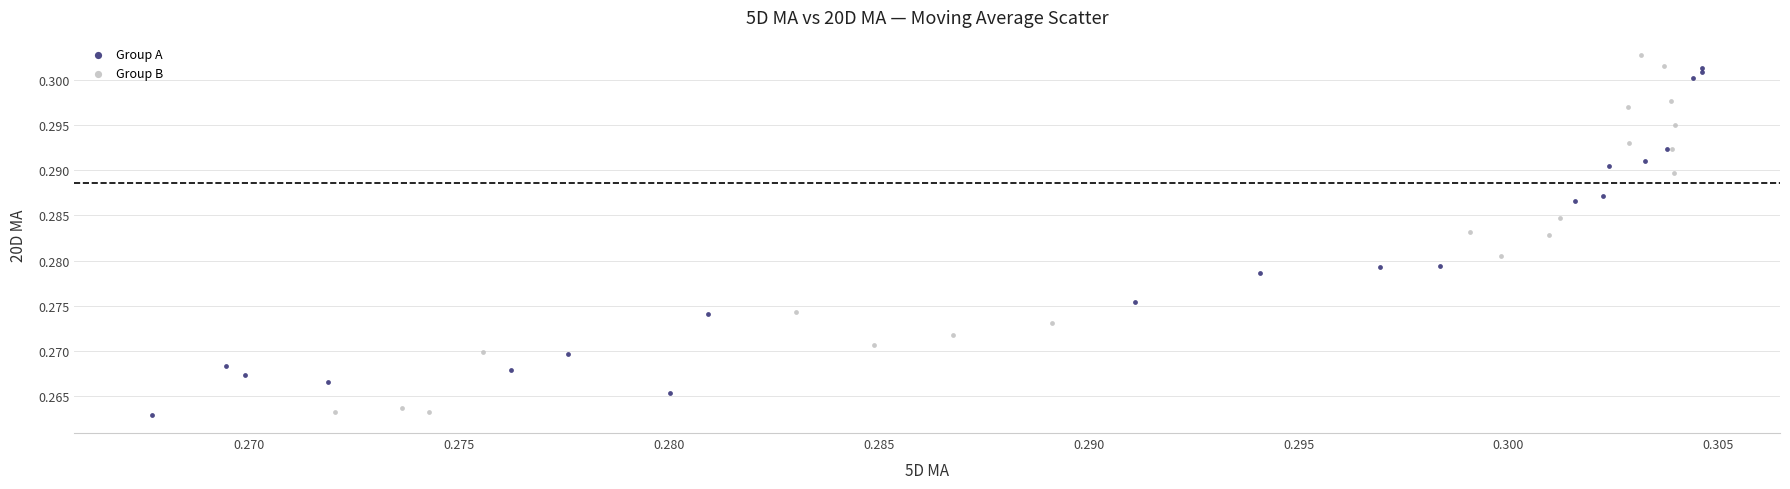

Which series reaches the maximum Y coordinate?

Group B